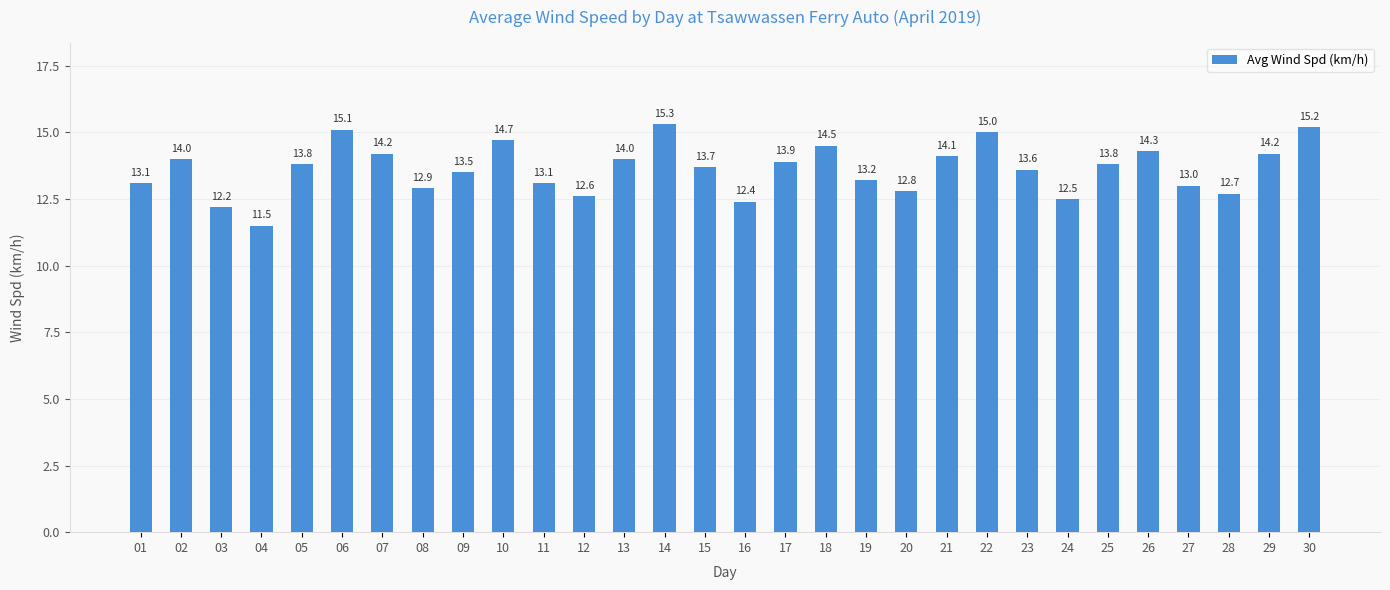

Between 19 and 01, which is larger?

19